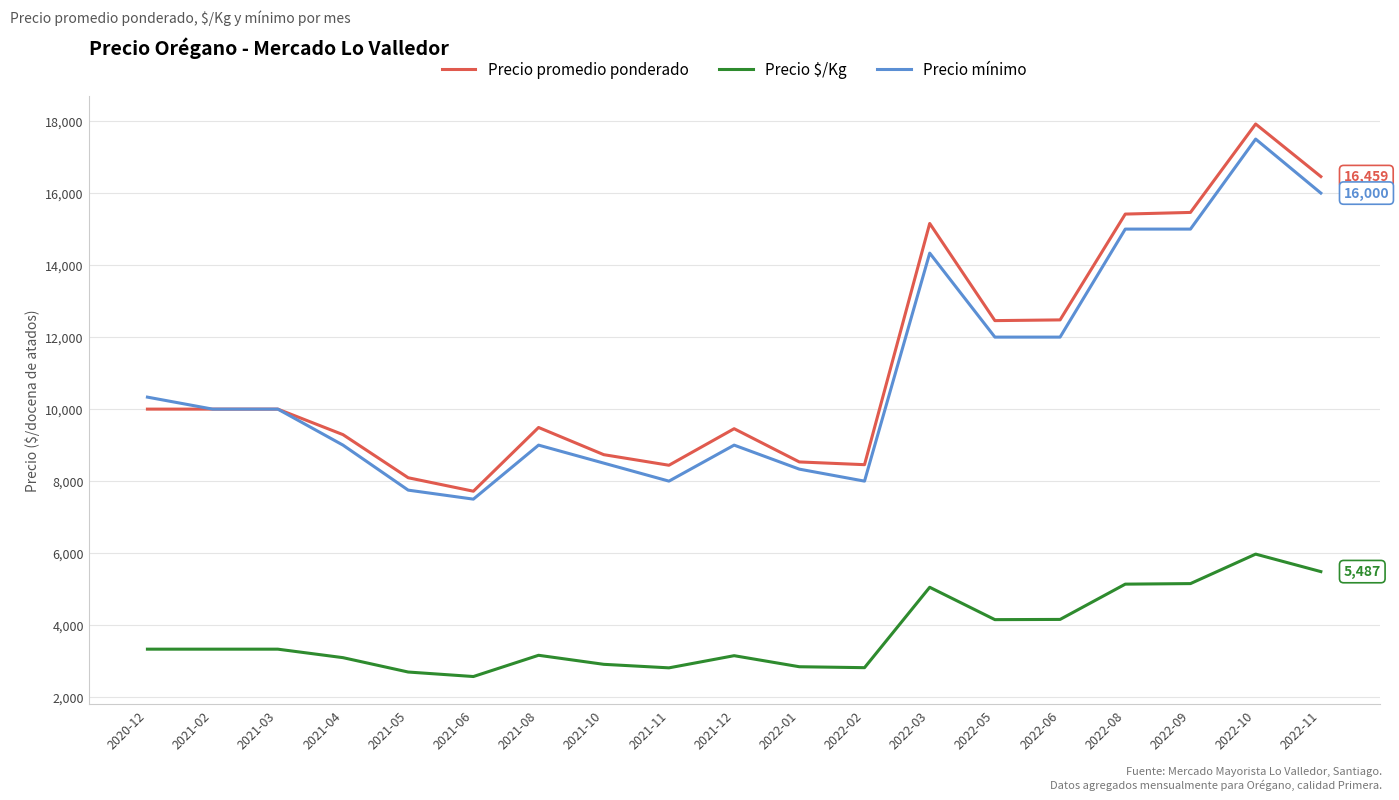

What is the approximate value of Precio mínimo at 2022-06, to the nearest 10?

12000